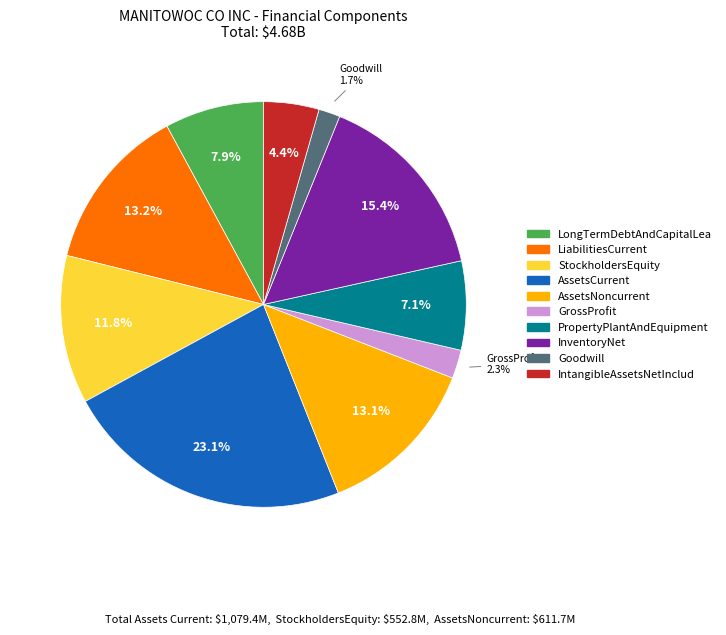

Does any single category account for the majority?

No